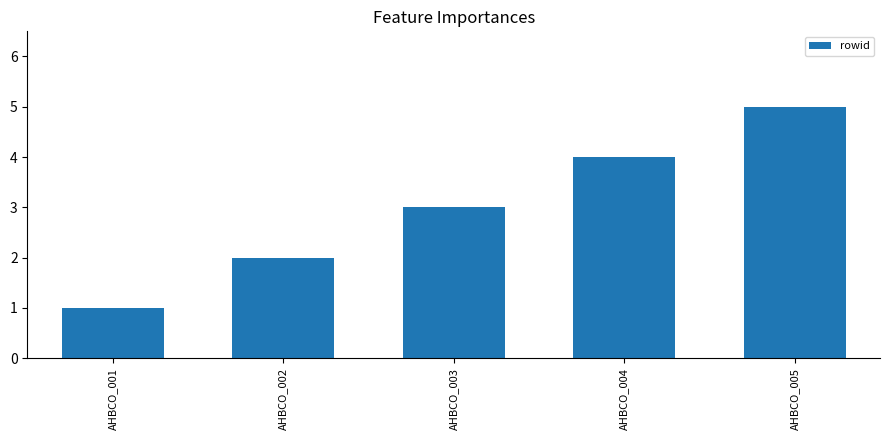

Count the values in the range 2 to 4.

3